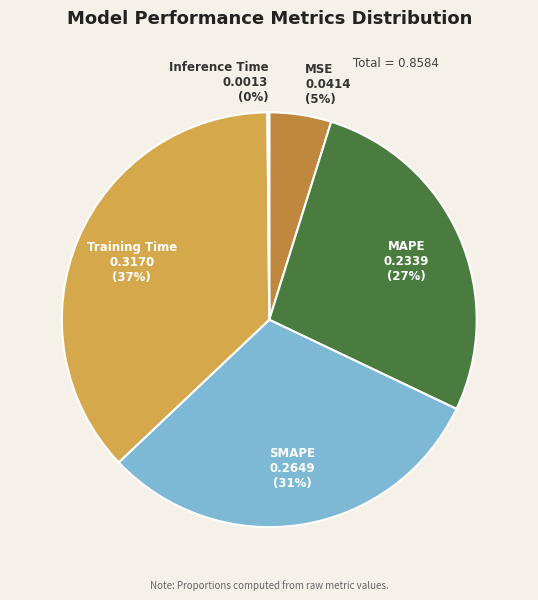

Is there any slice that represents more than half of the pie?

No